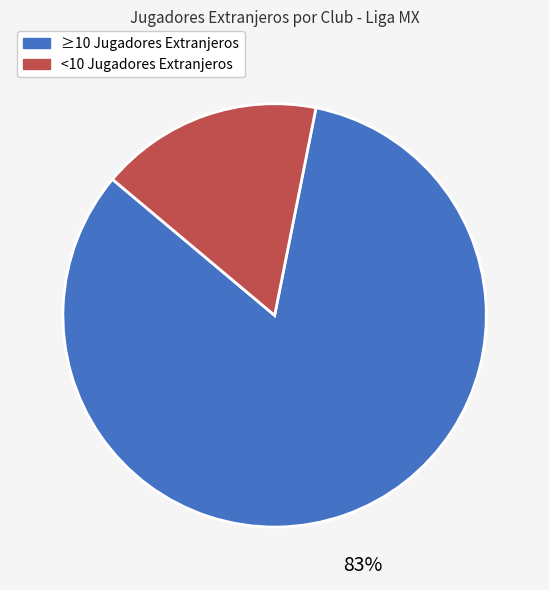

Is the sum of <10 Jugadores Extranjeros and ≥10 Jugadores Extranjeros greater than half?

Yes